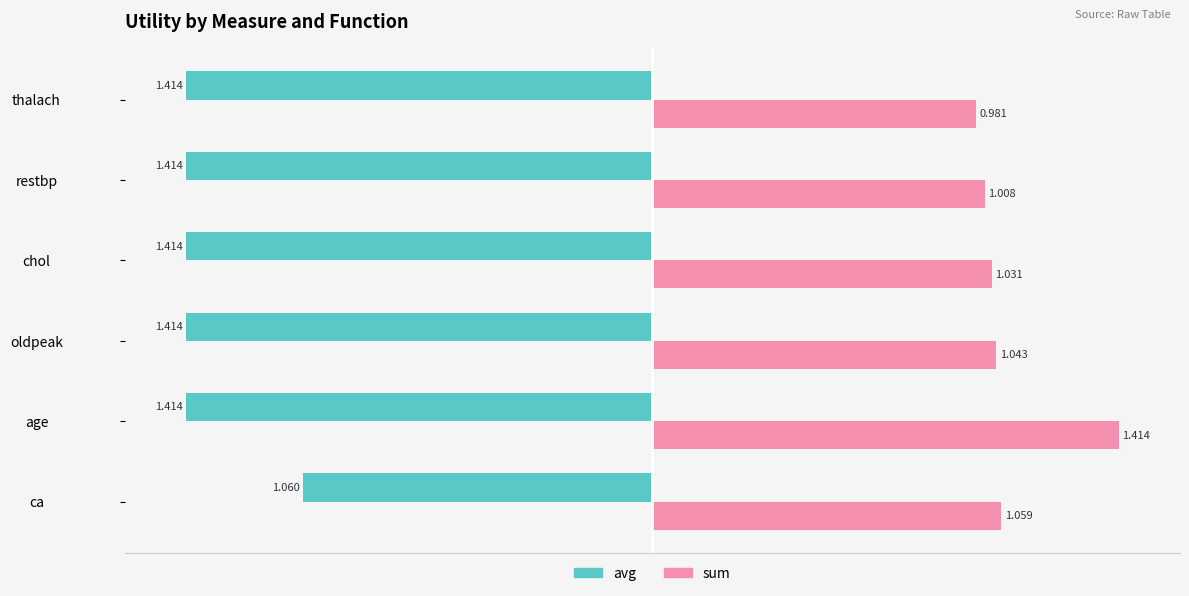

List the series in order of their overall mean, highest first.

sum, avg